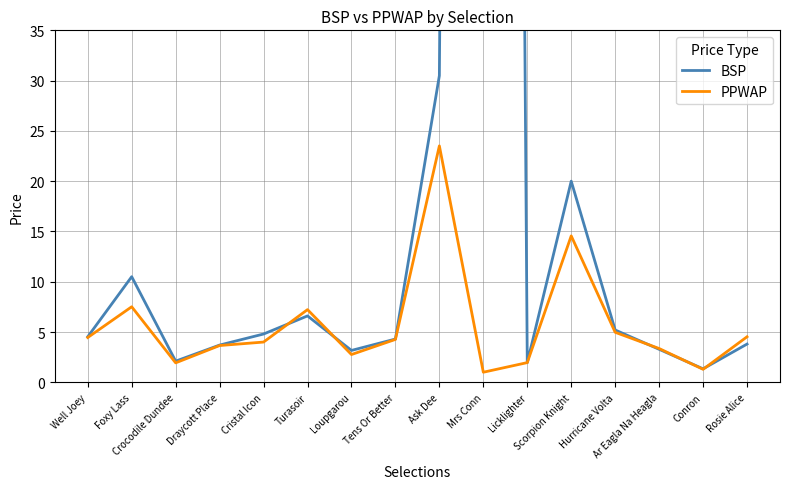

At which category is the sum across all series the highest?

Mrs Conn